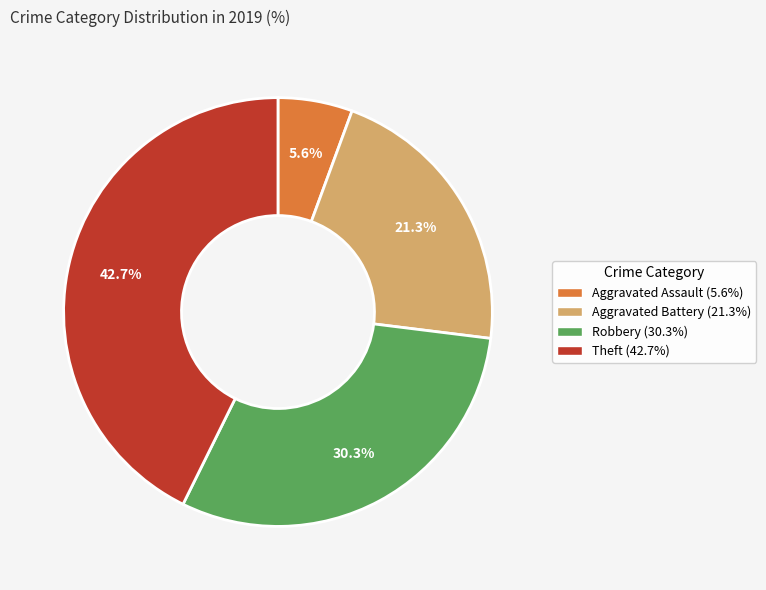

Do Aggravated Battery and Robbery together represent more than half of the pie?

Yes